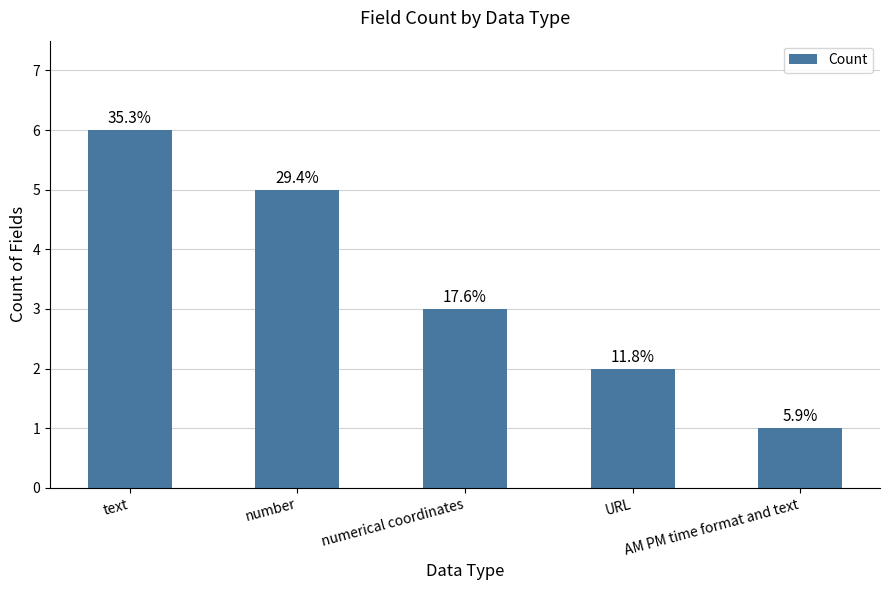

Are the bars grouped side by side (vs. stacked)?

No